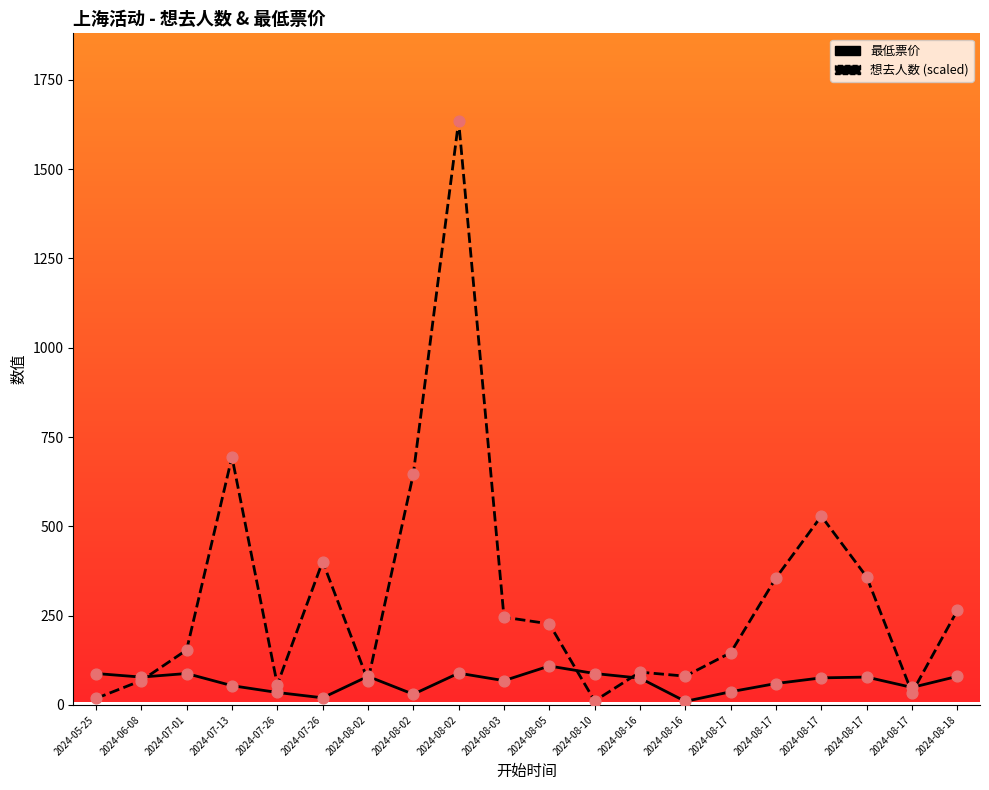

What is the total value across all series at 2024-08-18?

344.6